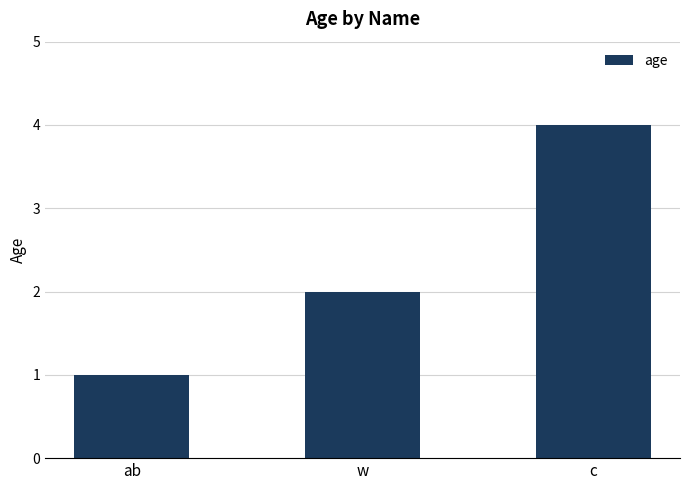

Is it true that the value at ab is 1?

True